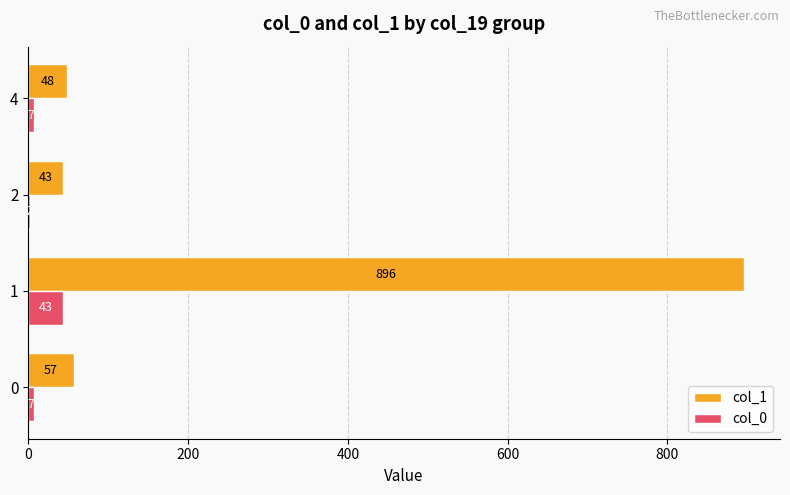

Is it true that col_0 equals 2 at 2?

True